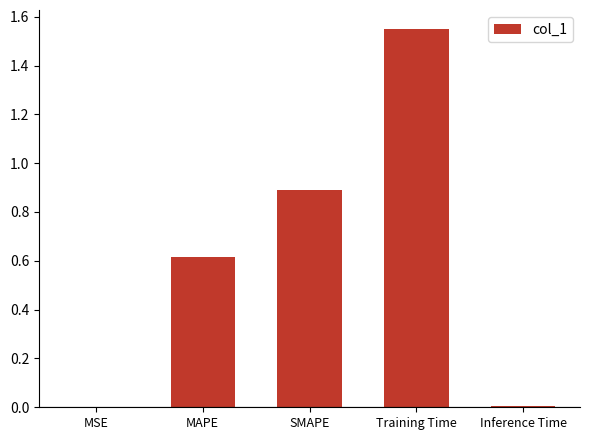

Are the bars grouped side by side (vs. stacked)?

No